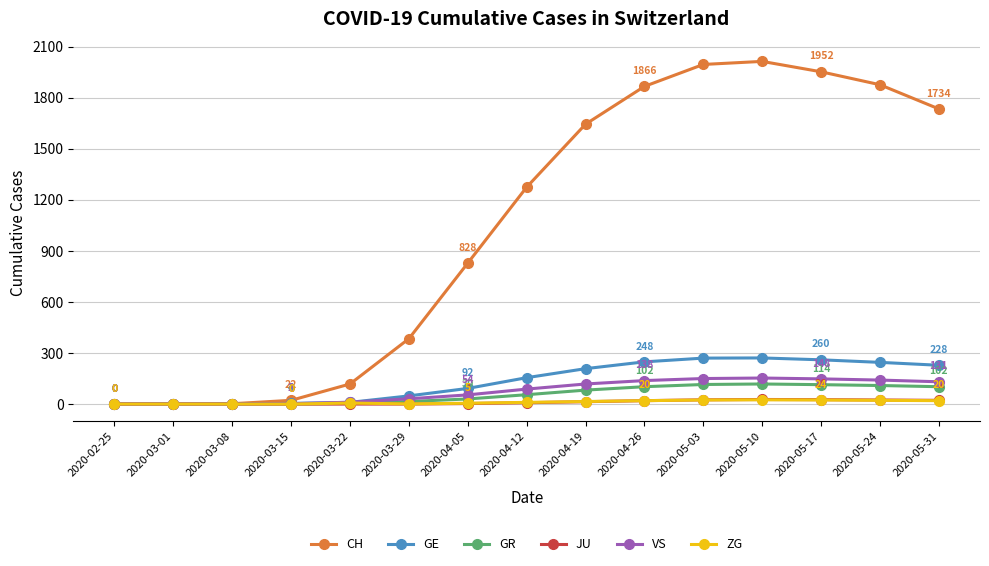

How many lines are shown in the chart?

6